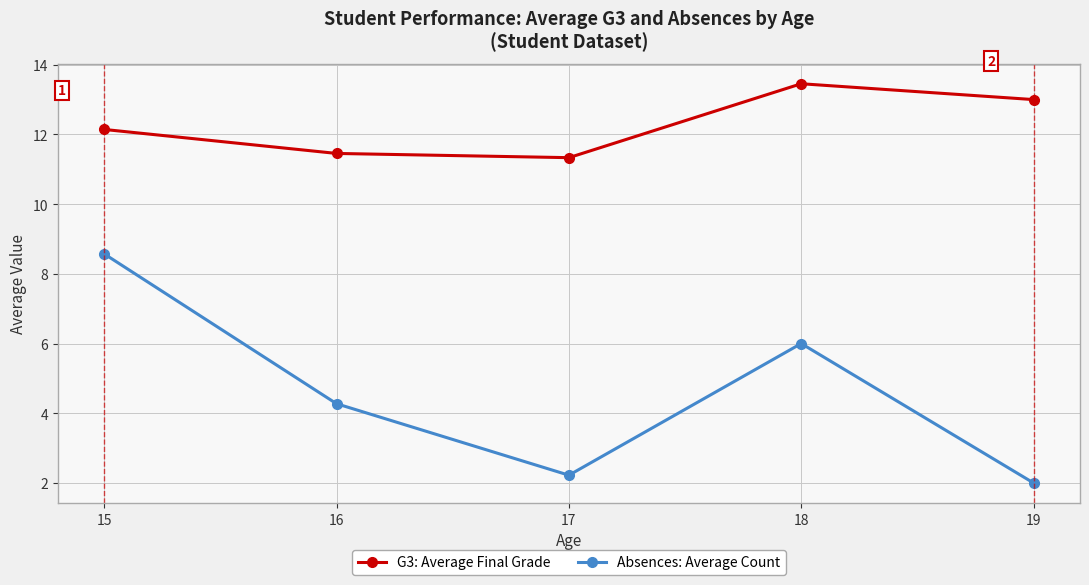

Reading left to right, transcribe all the data shown in this chart.

G3: Average Final Grade: 12.1	11.5	11.3	13.5	13.0
Absences: Average Count: 8.6	4.3	2.2	6.0	2.0